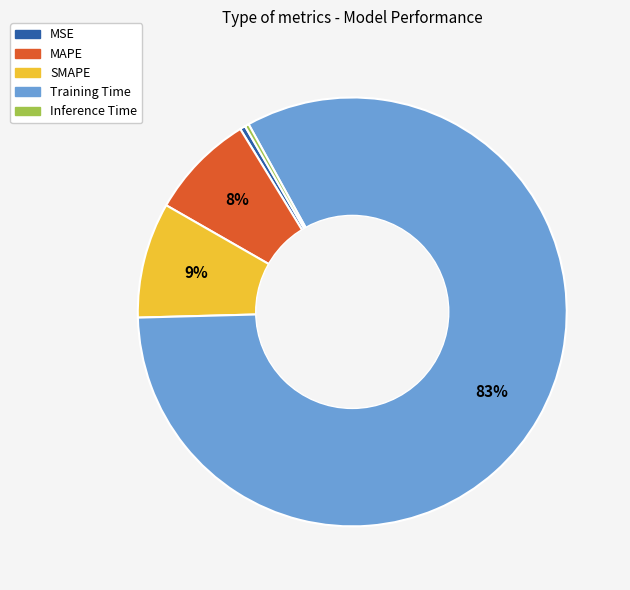

Which category accounts for the majority?

Training Time